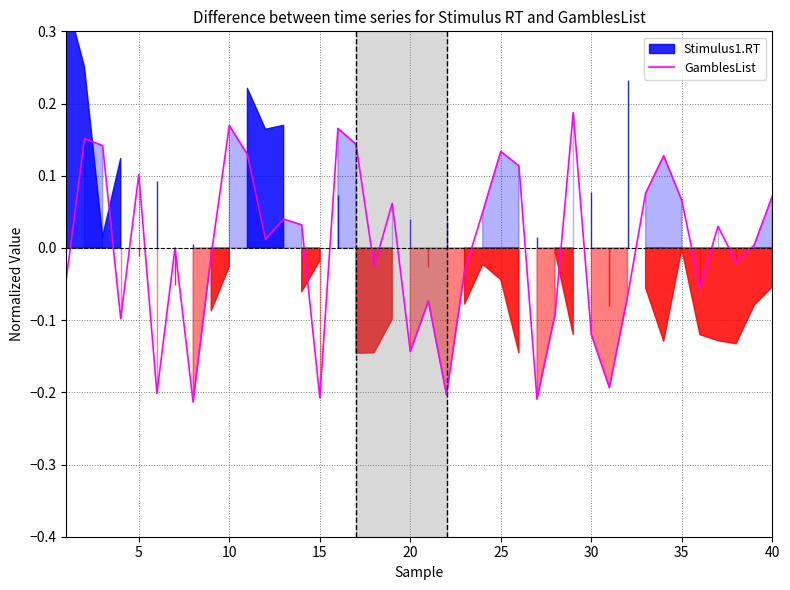

Reading left to right, extract all data points from this chart.

-0.0	0.2	0.1	-0.1	0.1	-0.2	0.0	-0.2	-0.0	0.2	0.1	0.0	0.0	0.0	-0.2	0.2	0.1	-0.0	0.1	-0.1	-0.1	-0.2	-0.0	0.0	0.1	0.1	-0.2	-0.1	0.2	-0.1	-0.2	-0.1	0.1	0.1	0.1	-0.1	0.0	-0.0	0.0	0.1